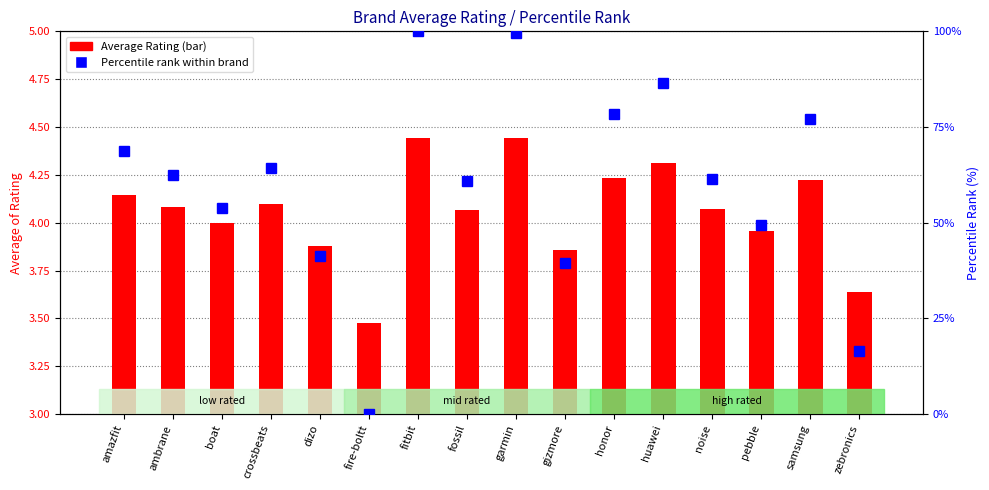

What is the difference between the second highest and minimum values in the Average Rating series?

1.0